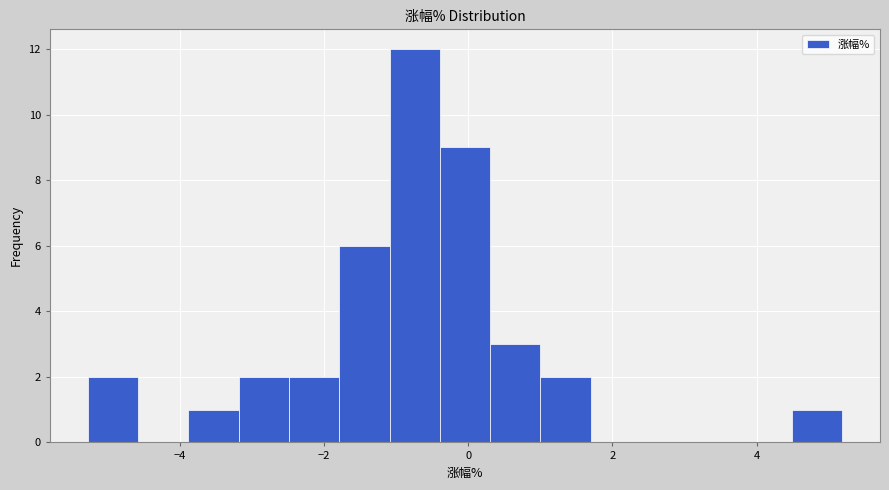

Around what value on the x-axis is the tallest bar? Give the approximate position of its centre, as read against the axis.

-0.8